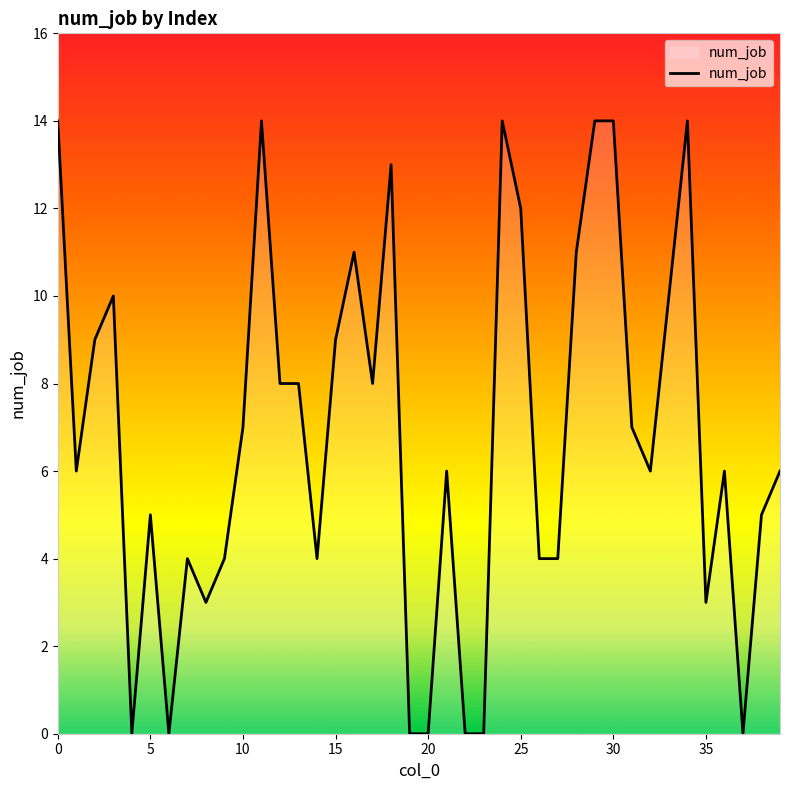

What is the greatest value displayed?

14